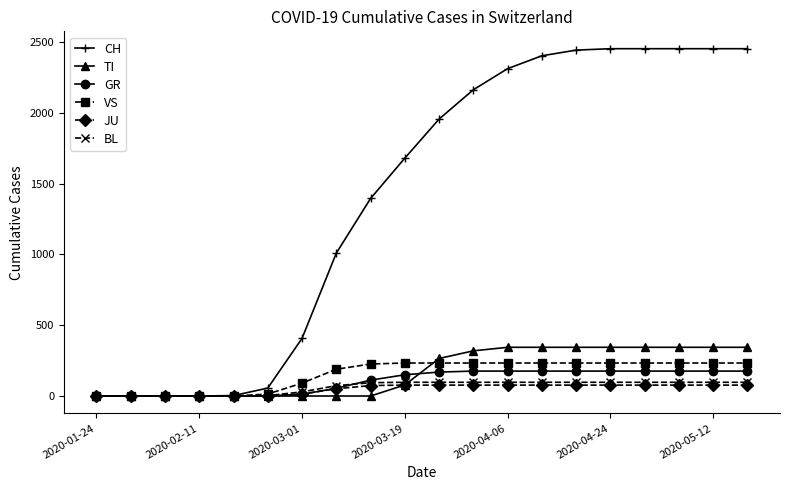

What is the maximum value for CH?

2453